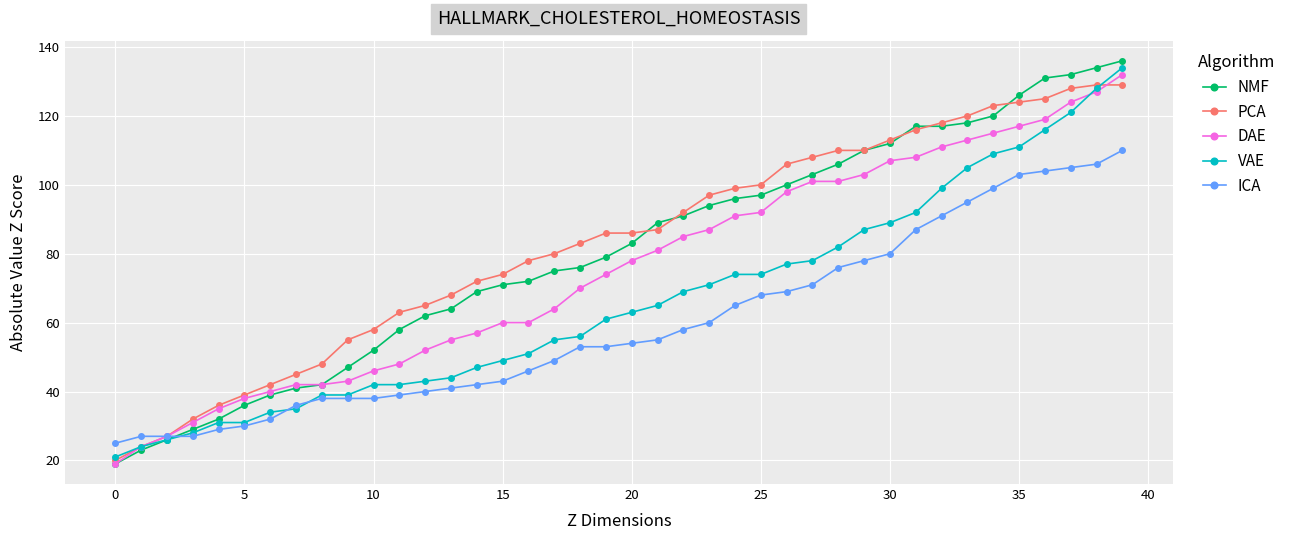

What are all the series names shown in the legend?

NMF, PCA, DAE, VAE, ICA